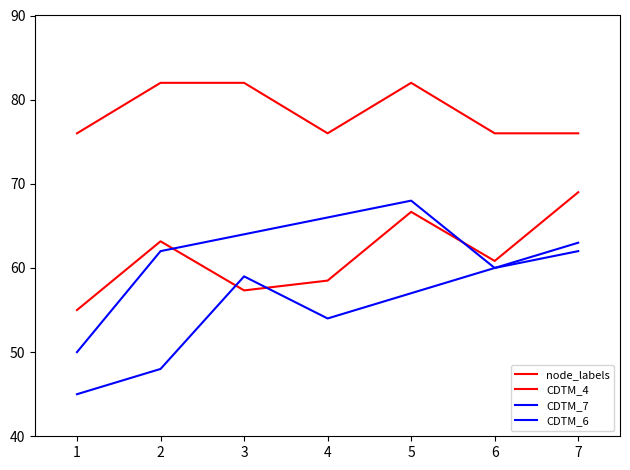

How many lines are shown in the chart?

4